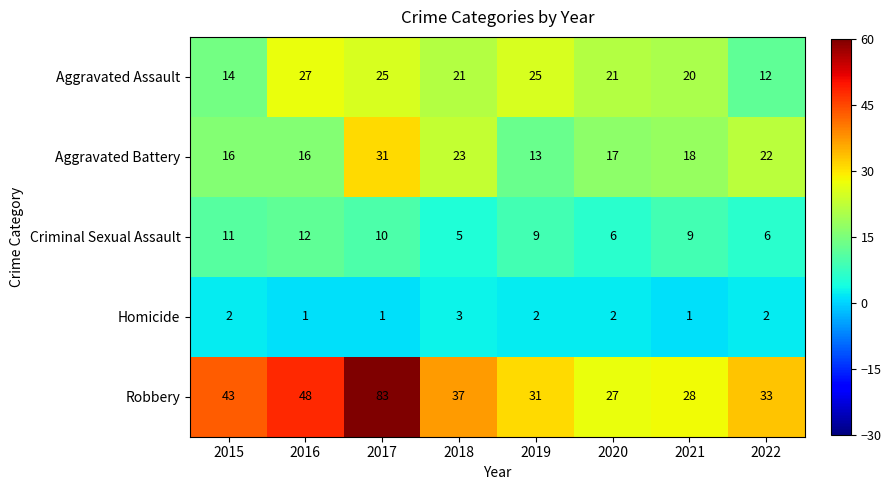

The Aggravated Battery series shows 31 at 2017. True or false?

True